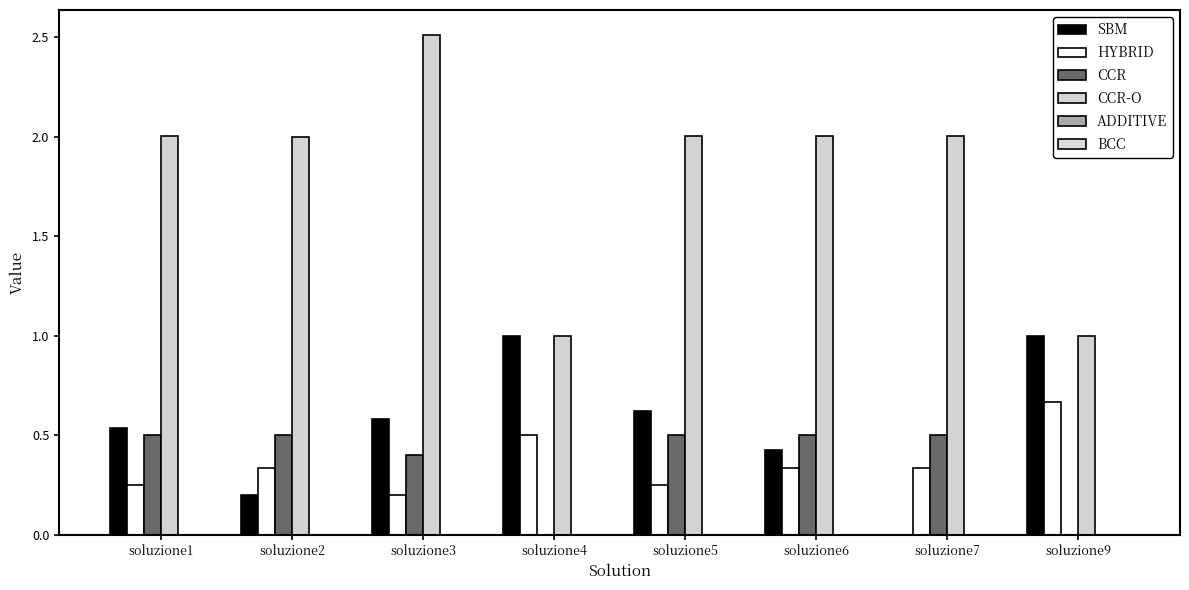

At which category is the sum across all series the highest?

soluzione3